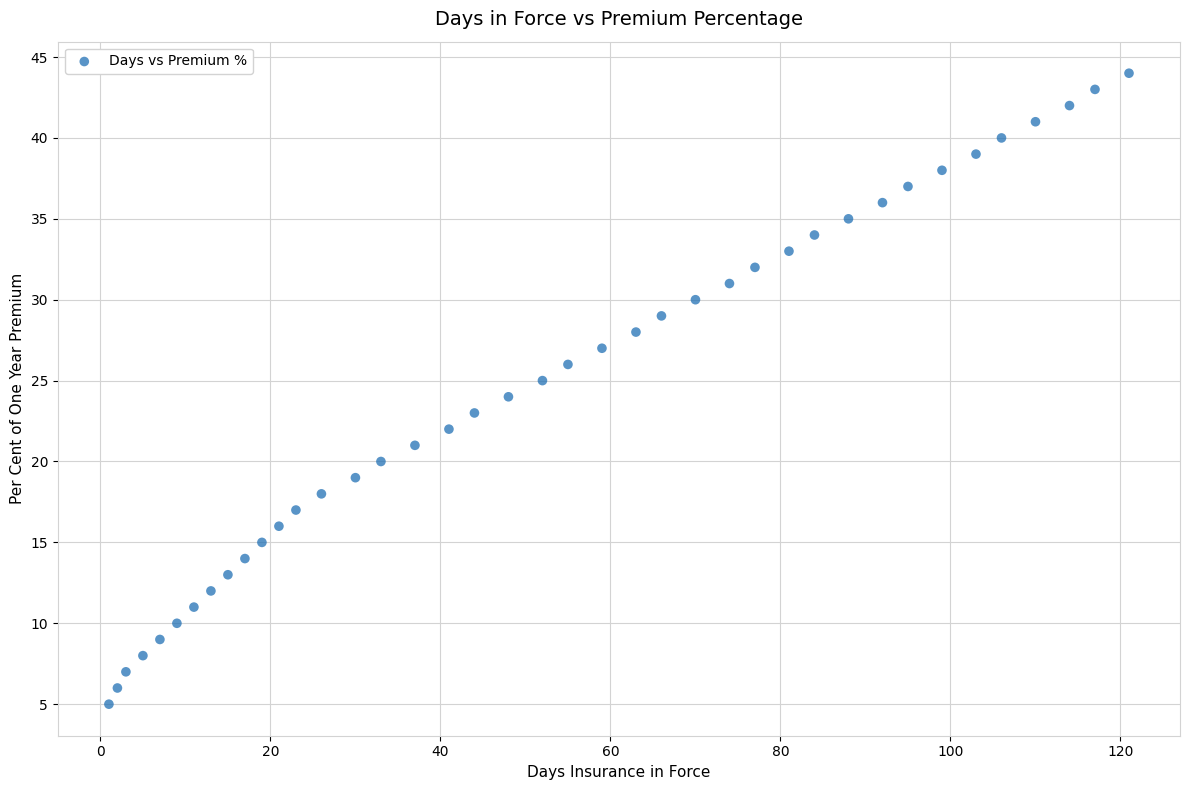

What is the range of X values (max minus min)?

120